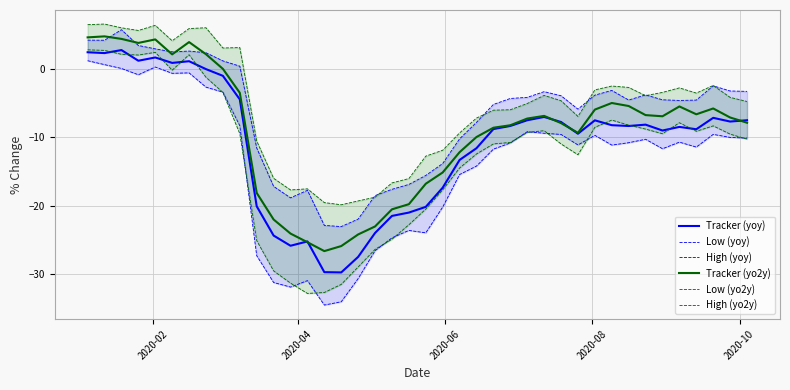

What is the minimum value for Tracker (yo2y)?

-26.6